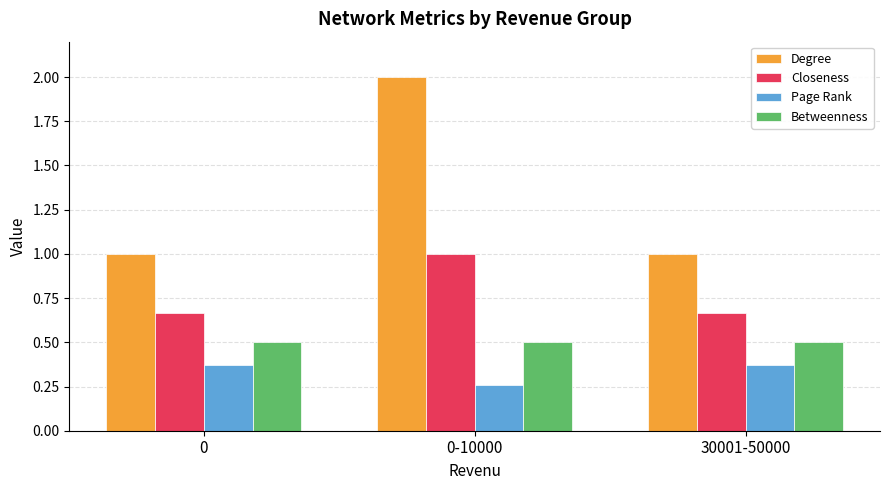

Is it true that Closeness equals 0.9 at 30001-50000?

False